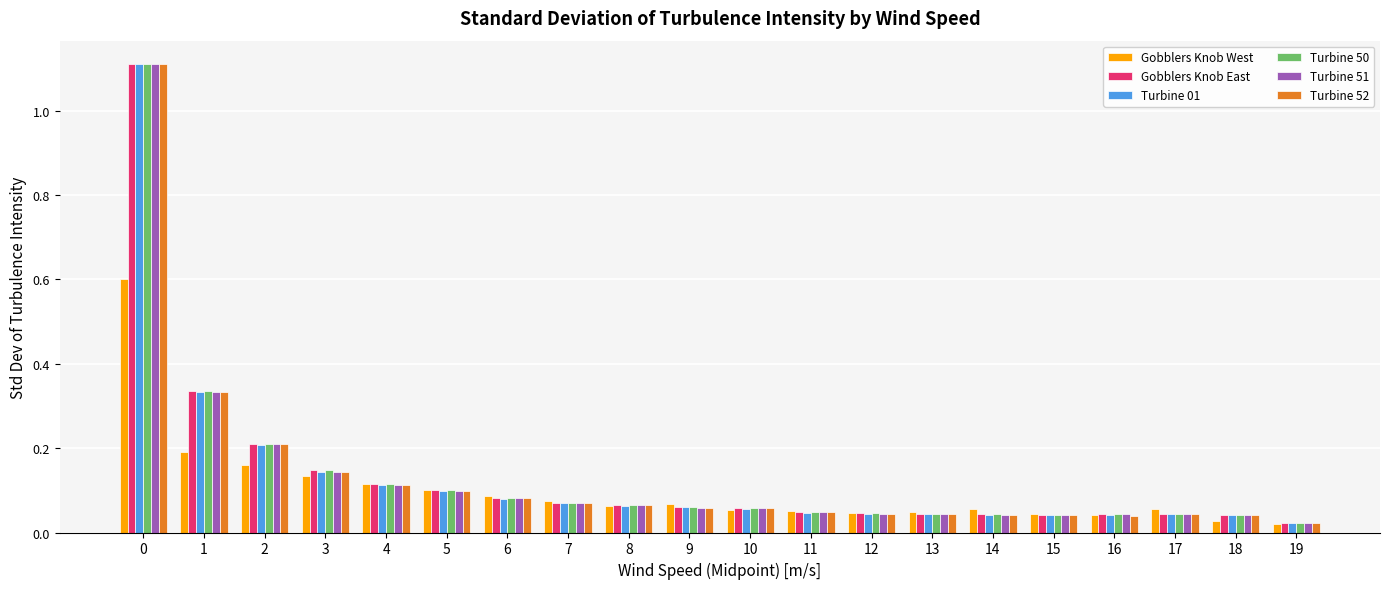

At which label is Turbine 01 closest to 0?

19